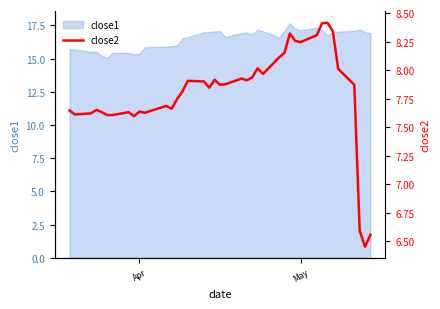

What is the maximum value for close1?

17.7